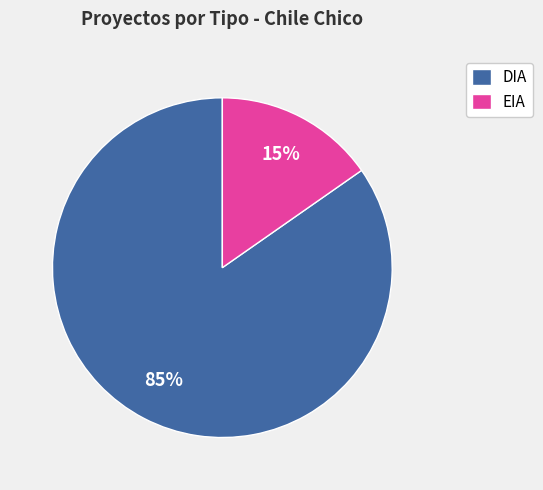

Count the number of slices in the pie.

2